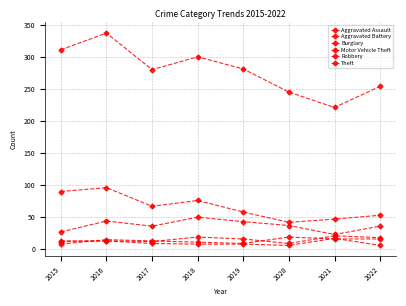

The Theft series shows 245 at 2020. True or false?

True